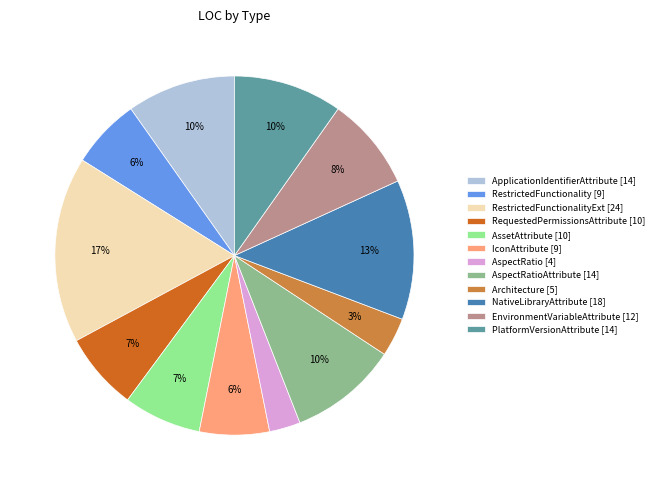

Combined, do EnvironmentVariableAttribute [12] and IconAttribute [9] account for over 50%?

No